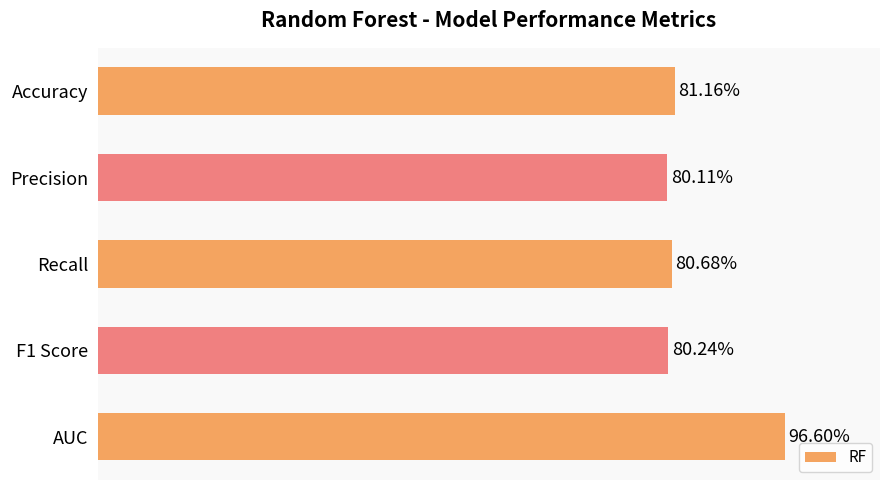

Are the bars horizontal?

Yes